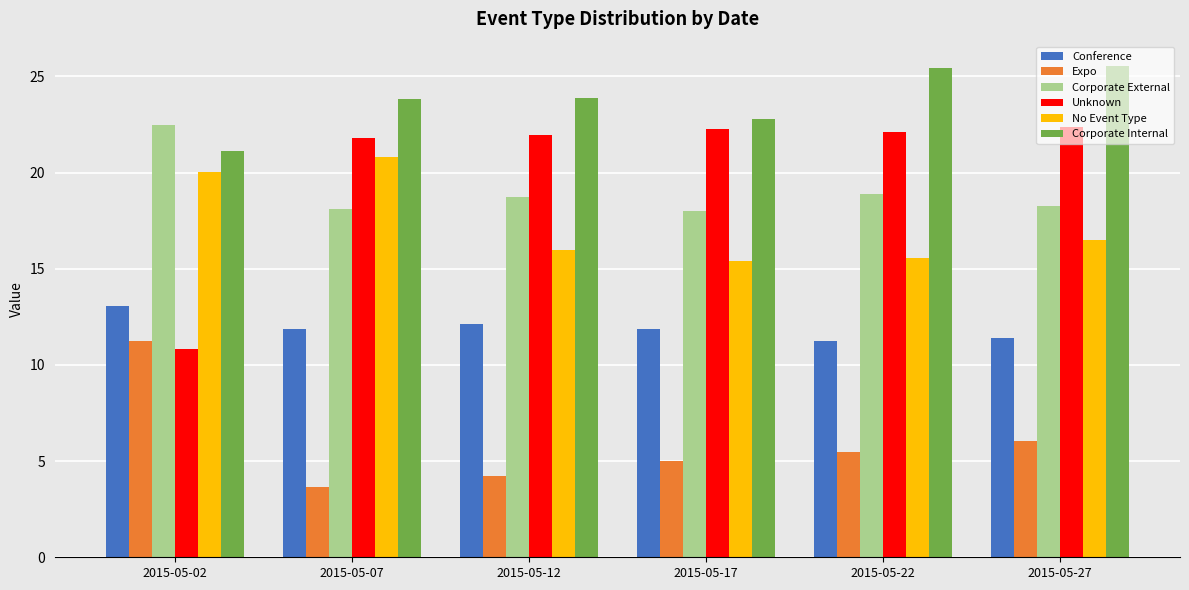

Count the number of data series in this chart.

6